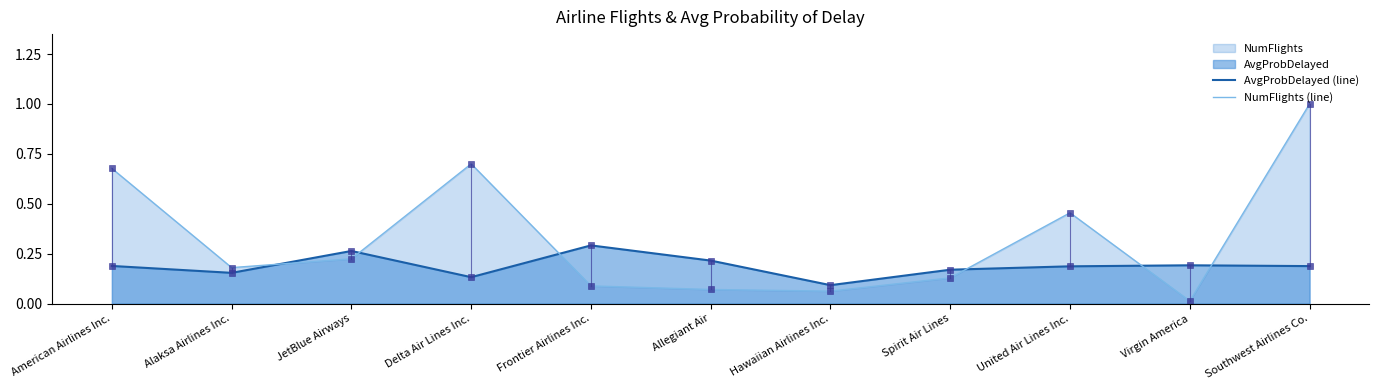

What is the maximum value for AvgProbDelayed (line)?

0.3